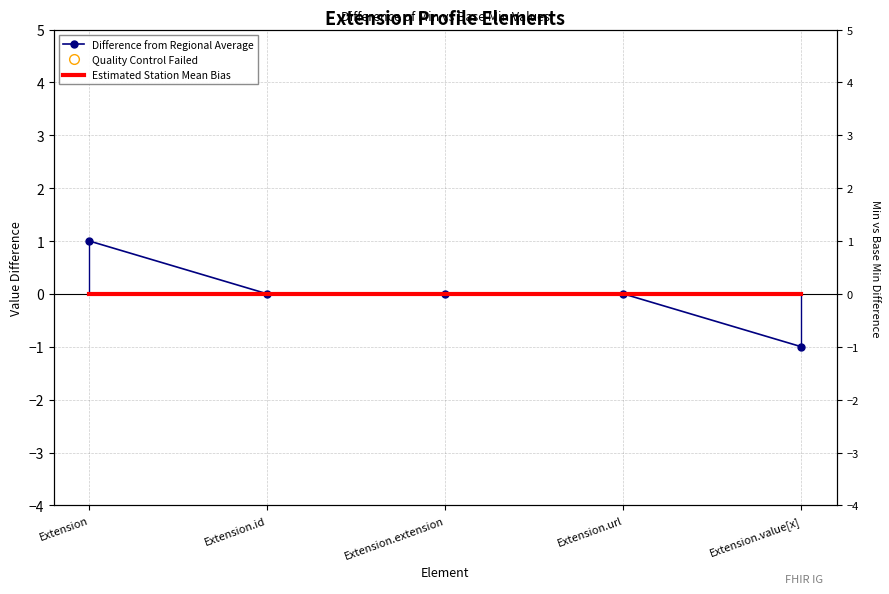

What is the greatest value displayed?

1